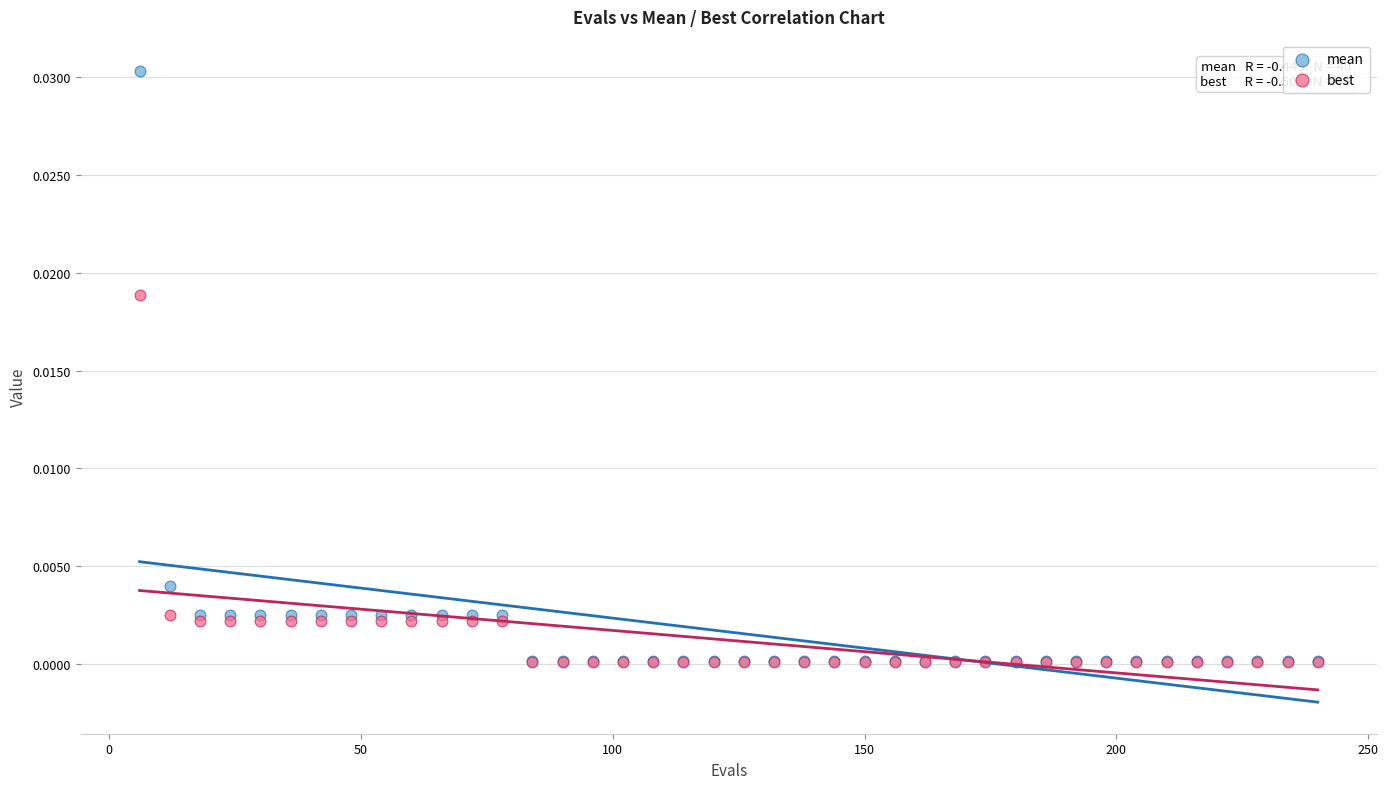

Which series reaches the maximum Y coordinate?

mean